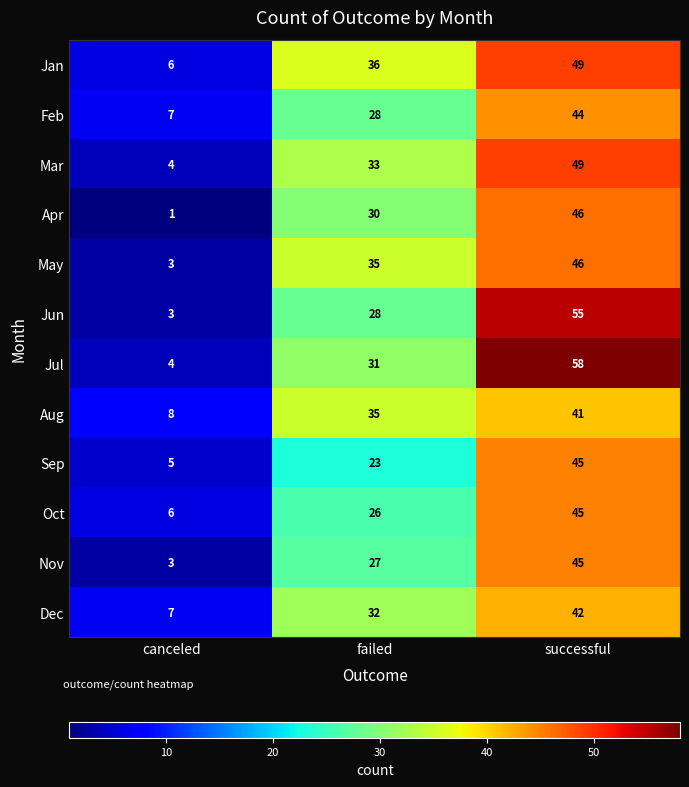

What is the approximate value of Jan at successful?

49